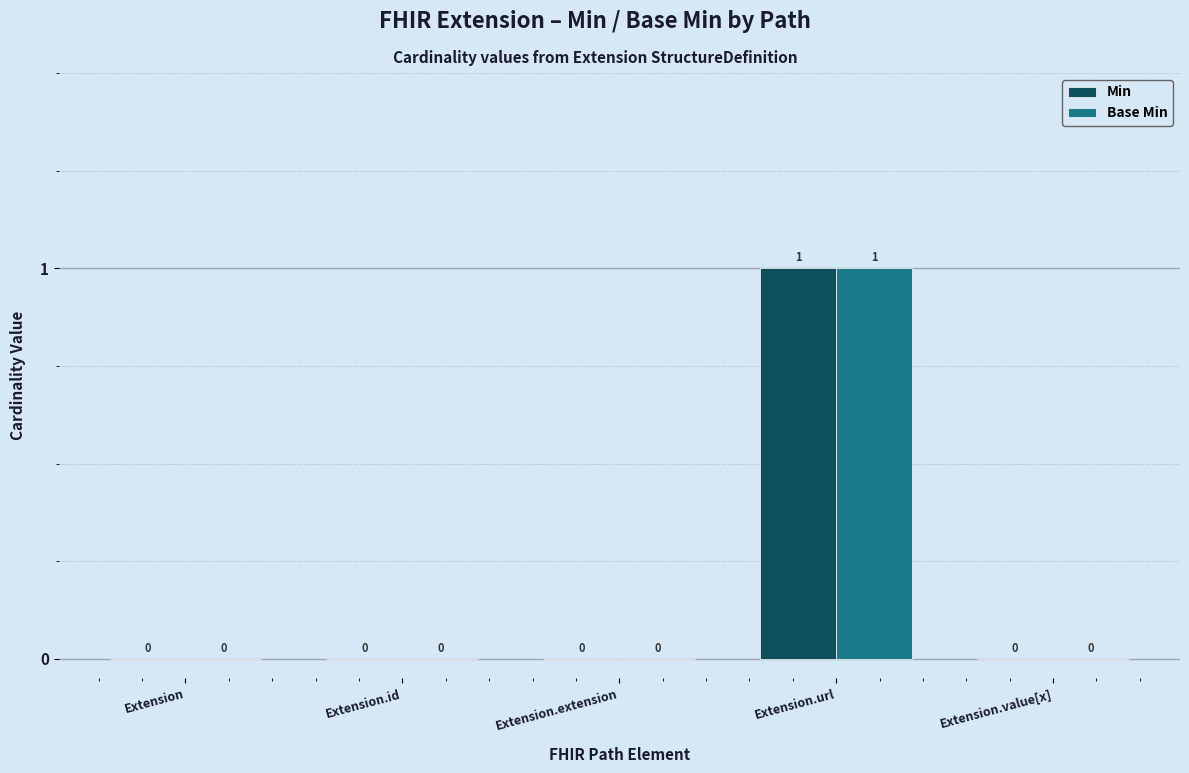

The Min series shows 1 at Extension. True or false?

False